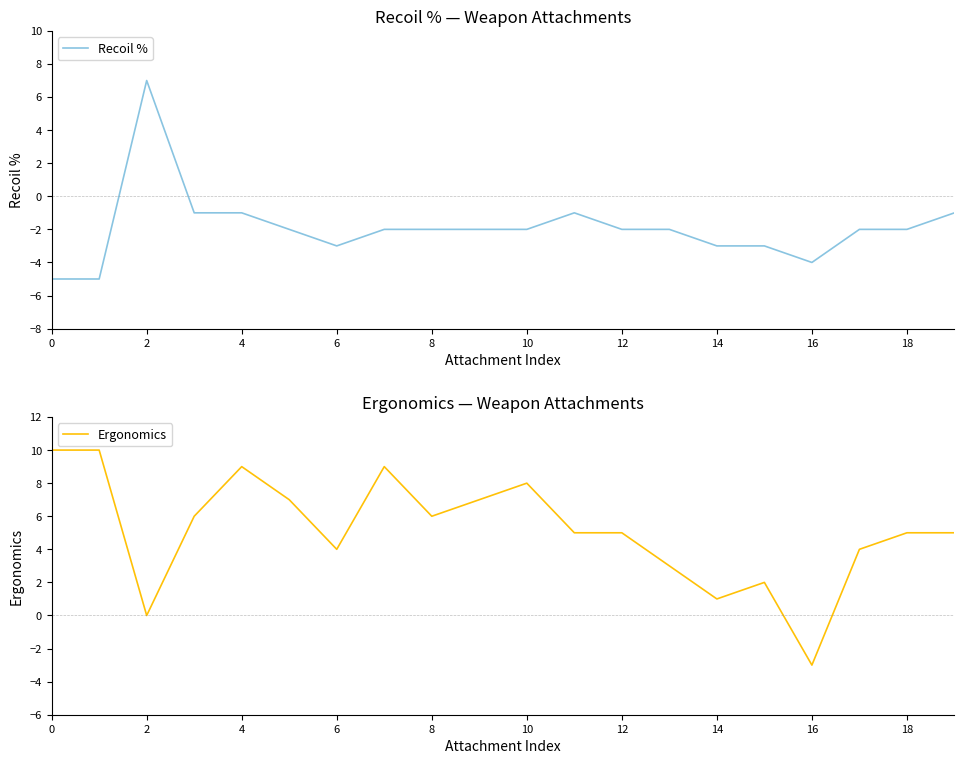

What is the difference between the Recoil % values at 0 and 10?

3